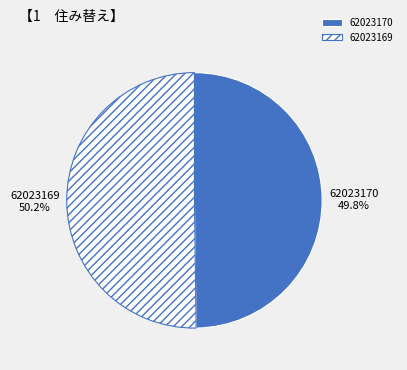

To the nearest percent, what is the combined percentage of 62023170 and 62023169?

100%